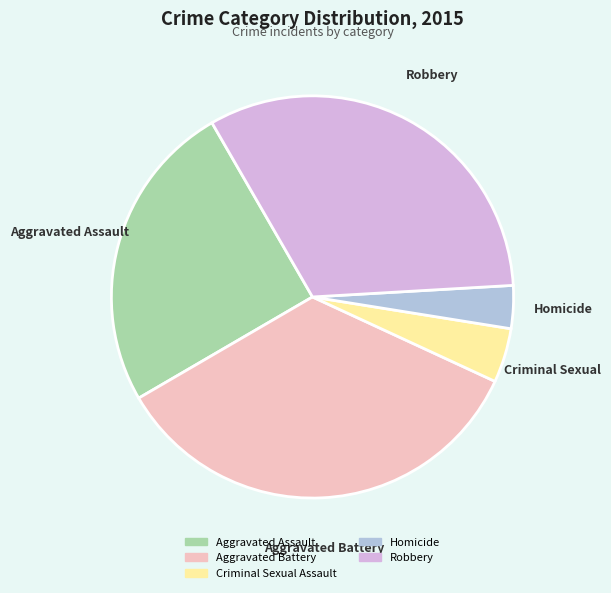

Which has a higher value, Aggravated Battery or Aggravated Assault?

Aggravated Battery